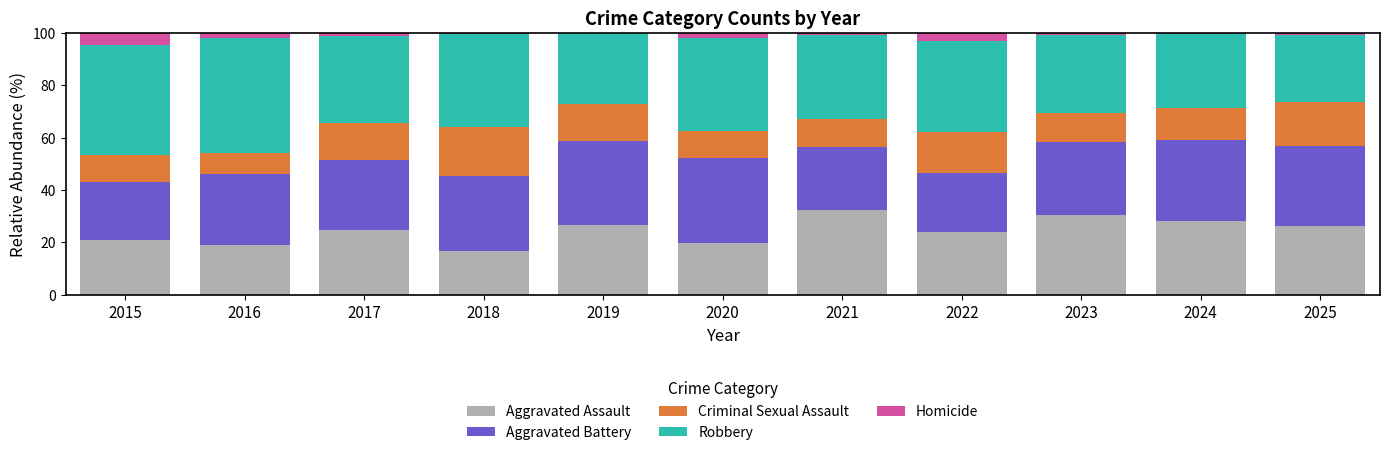

Is it true that Aggravated Assault equals 34.5 at 2020?

False